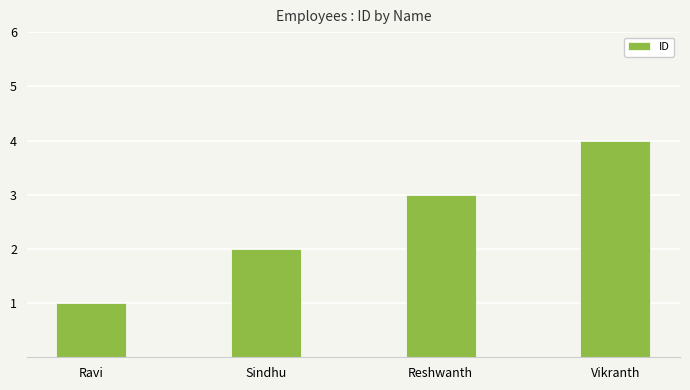

What is the sum of all values?

10